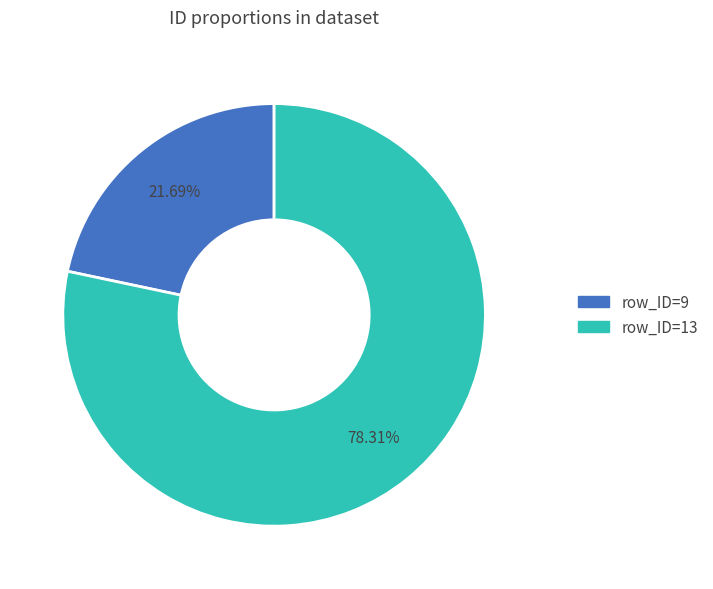

Is there any slice that represents more than half of the pie?

Yes